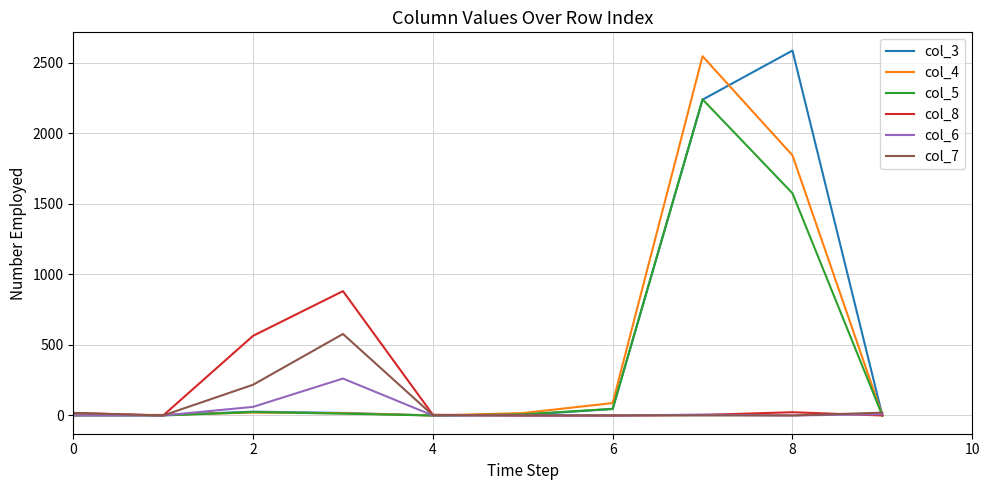

Which series has the largest total across all categories?

col_3